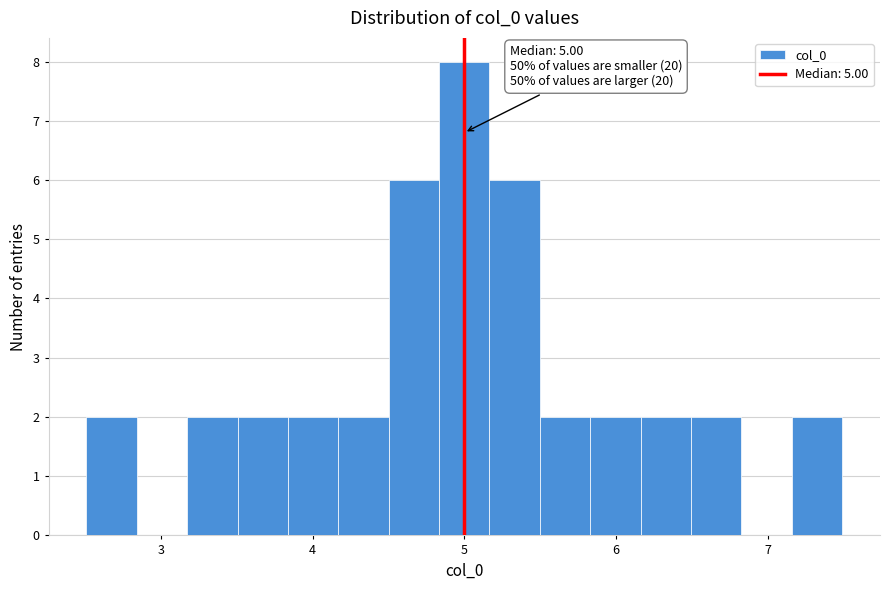

Around what value on the x-axis is the tallest bar? Give the approximate position of its centre, as read against the axis.

5.0